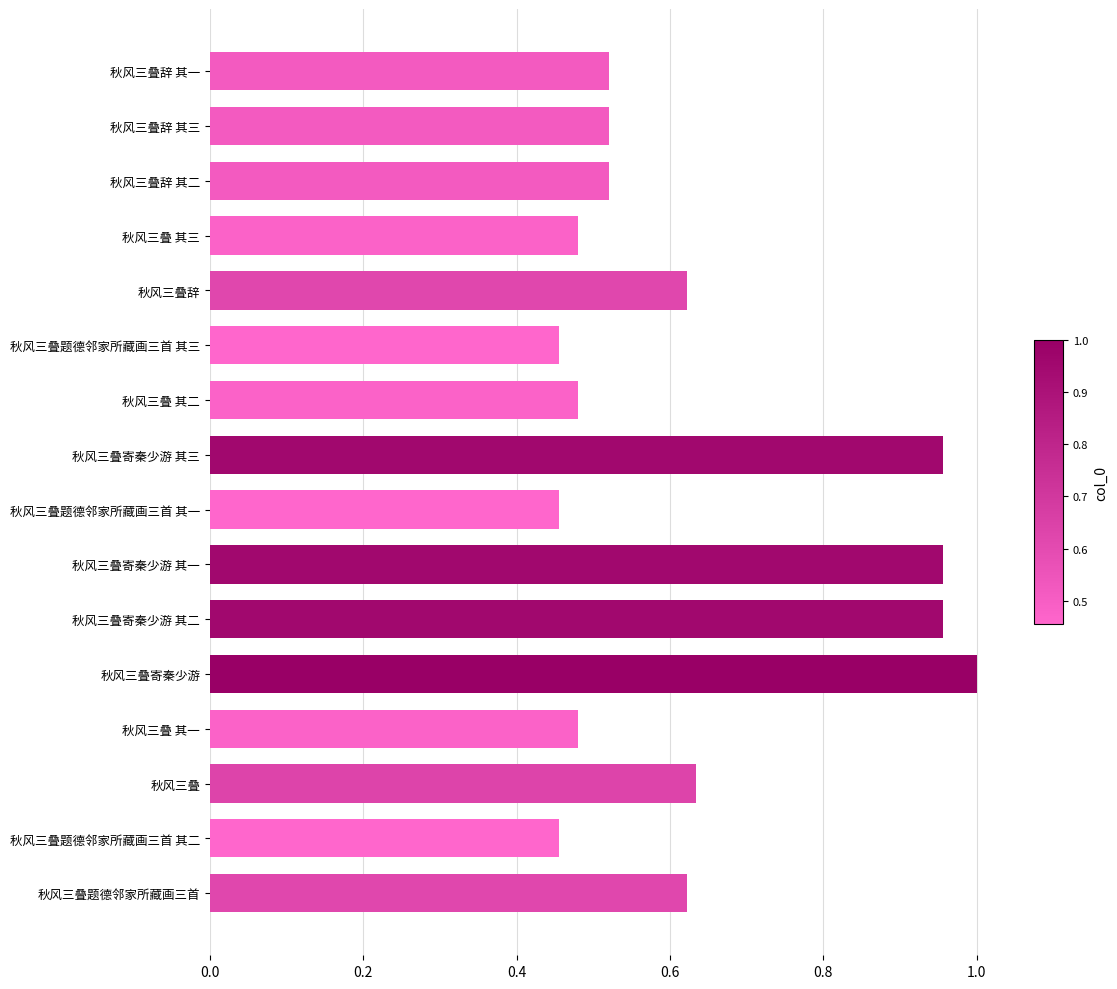

What is the sum of all values?

10.1